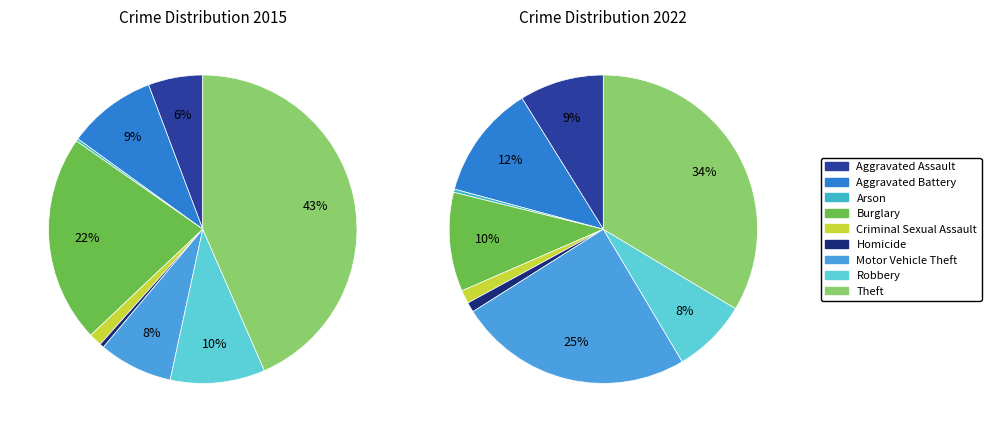

To the nearest percent, what is the combined percentage of Motor Vehicle Theft and Aggravated Assault?

33%